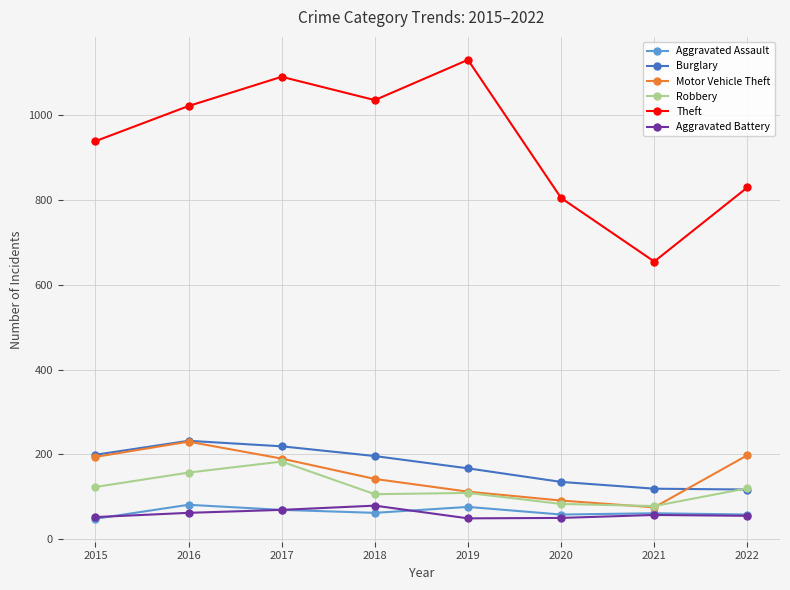

Which series changed the most between 2017 and 2019?

Motor Vehicle Theft